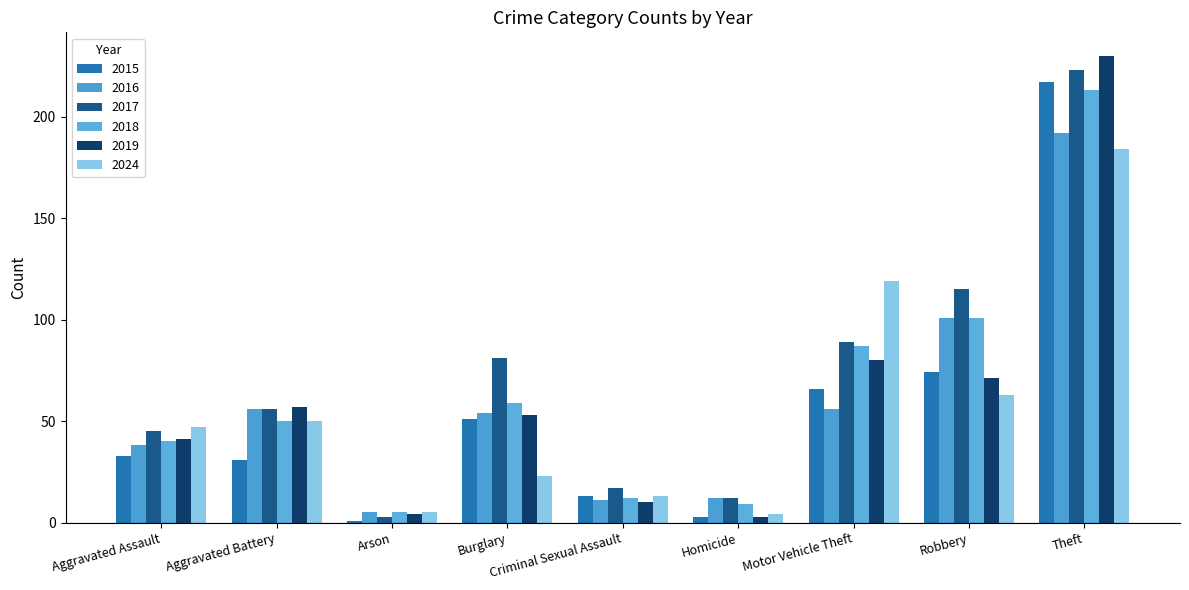

Reading left to right, transcribe all the data shown in this chart.

2015: Aggravated Assault=33	Aggravated Battery=31	Arson=1	Burglary=51	Criminal Sexual Assault=13	Homicide=3	Motor Vehicle Theft=66	Robbery=74	Theft=217
2016: Aggravated Assault=38	Aggravated Battery=56	Arson=5	Burglary=54	Criminal Sexual Assault=11	Homicide=12	Motor Vehicle Theft=56	Robbery=101	Theft=192
2017: Aggravated Assault=45	Aggravated Battery=56	Arson=3	Burglary=81	Criminal Sexual Assault=17	Homicide=12	Motor Vehicle Theft=89	Robbery=115	Theft=223
2018: Aggravated Assault=40	Aggravated Battery=50	Arson=5	Burglary=59	Criminal Sexual Assault=12	Homicide=9	Motor Vehicle Theft=87	Robbery=101	Theft=213
2019: Aggravated Assault=41	Aggravated Battery=57	Arson=4	Burglary=53	Criminal Sexual Assault=10	Homicide=3	Motor Vehicle Theft=80	Robbery=71	Theft=230
2024: Aggravated Assault=47	Aggravated Battery=50	Arson=5	Burglary=23	Criminal Sexual Assault=13	Homicide=4	Motor Vehicle Theft=119	Robbery=63	Theft=184